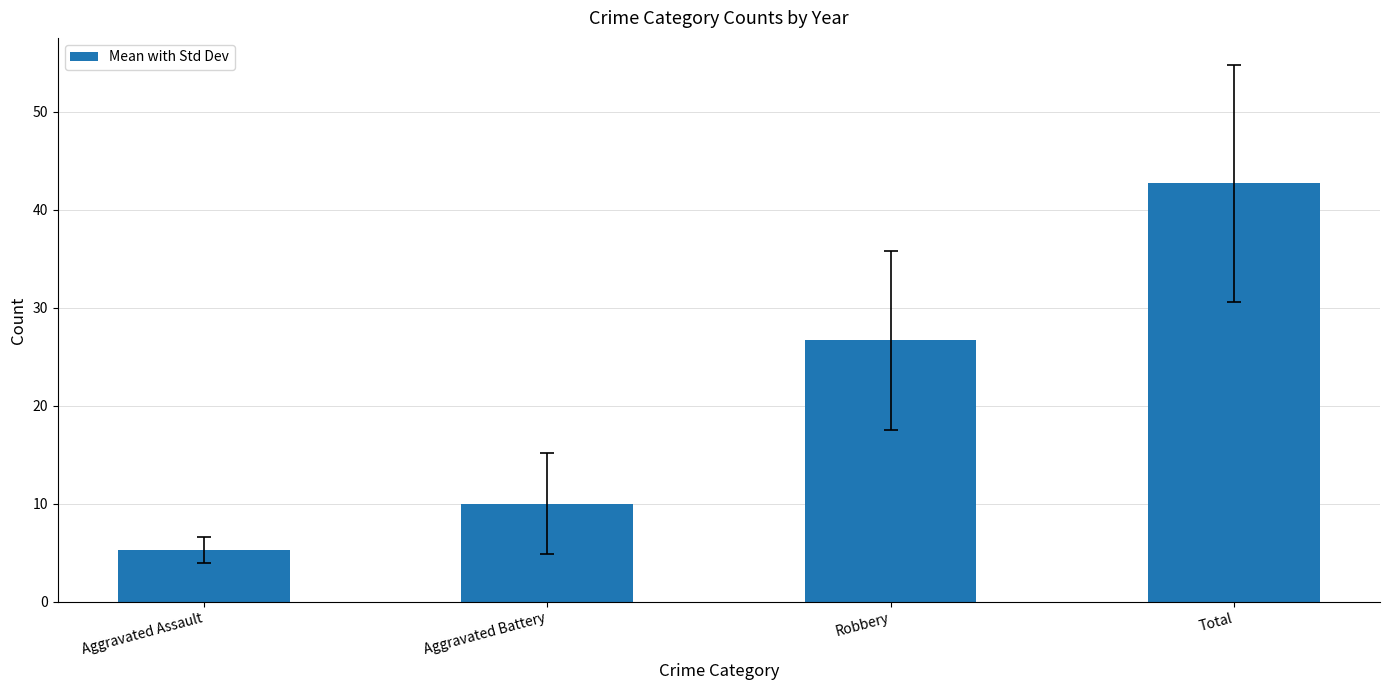

Rank the categories by value from highest to lowest.

Total, Robbery, Aggravated Battery, Aggravated Assault